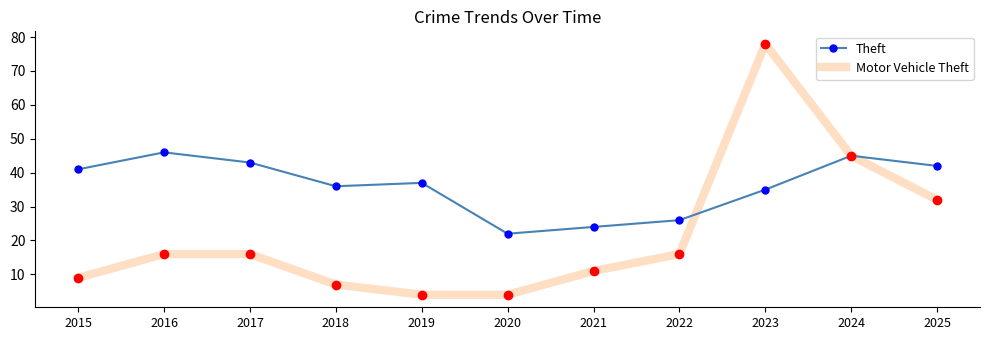

Is the value of Theft at 2023 greater than the value of Motor Vehicle Theft at 2018?

Yes